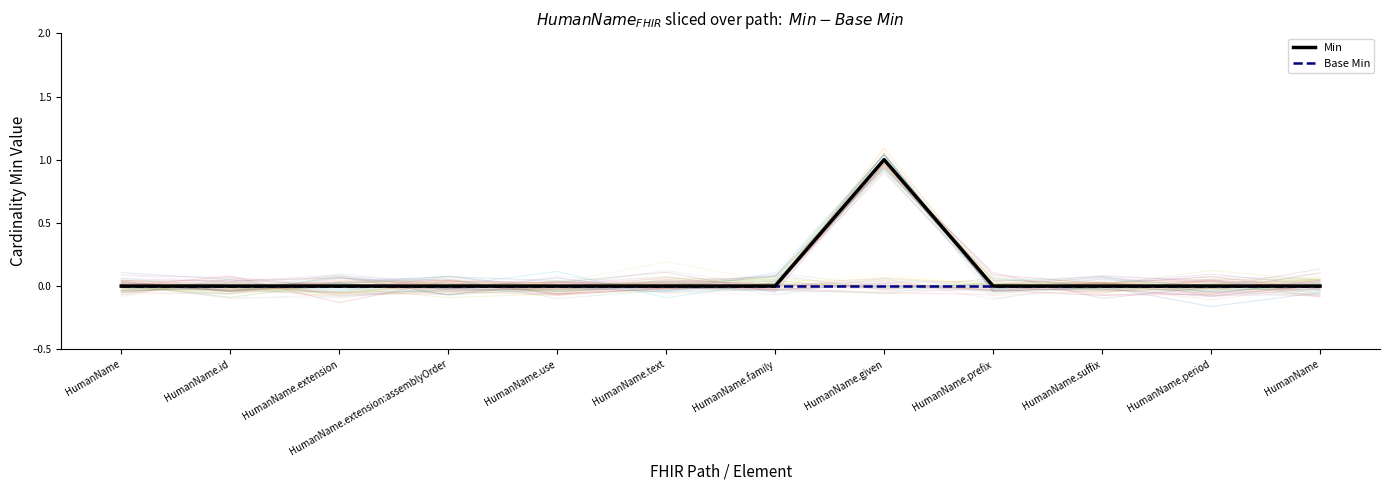

List the labels in order of Min value, smallest first.

HumanName, HumanName.id, HumanName.extension, HumanName.extension:assemblyOrder, HumanName.use, HumanName.text, HumanName.family, HumanName.prefix, HumanName.suffix, HumanName.period, HumanName, HumanName.given